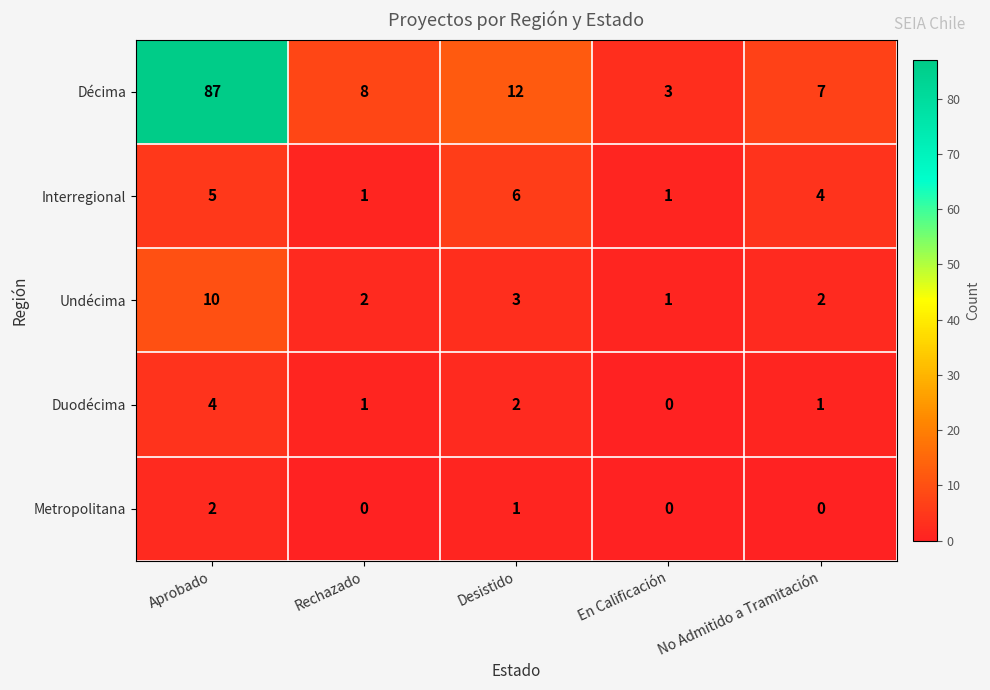

List the series in order of their peak value, highest first.

Décima, Undécima, Interregional, Duodécima, Metropolitana